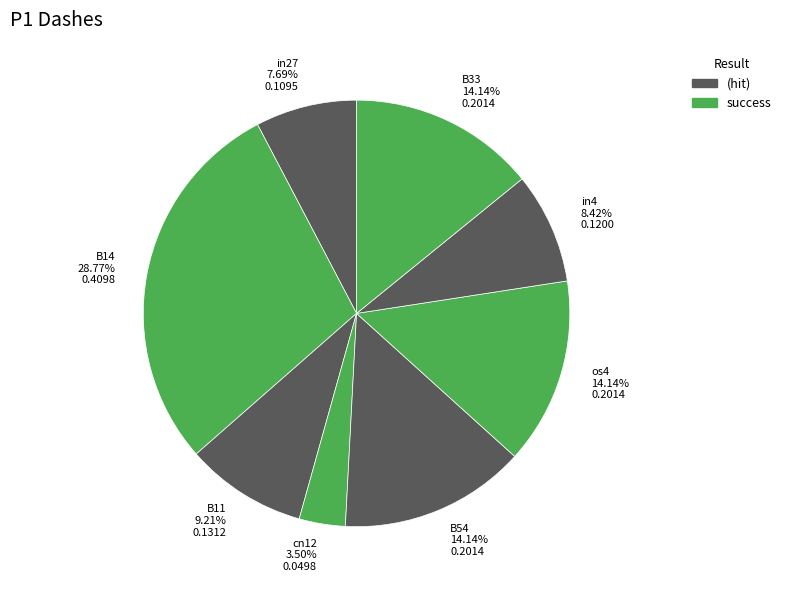

Which has a higher value, os4 or cn12?

os4